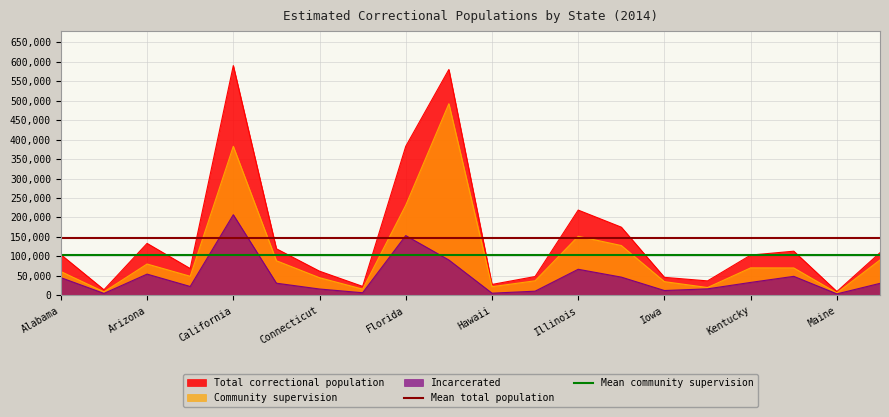

What is the highest value of the Mean community supervision series?

104640